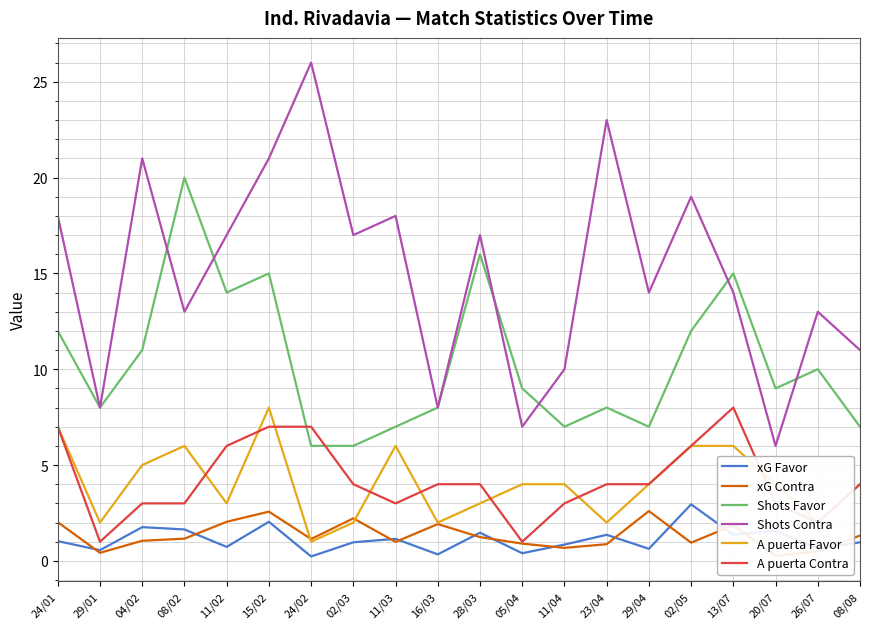

Reading left to right, list all the values displayed in this chart.

xG Favor: 1.0	0.6	1.8	1.6	0.7	2.0	0.2	1.0	1.1	0.3	1.5	0.4	0.8	1.4	0.6	3.0	1.4	1.6	0.6	1.0
xG Contra: 2.0	0.4	1.1	1.2	2.0	2.6	1.1	2.2	1.0	1.9	1.2	0.9	0.7	0.9	2.6	0.9	1.9	0.3	0.5	1.3
Shots Favor: 12.0	8.0	11.0	20.0	14.0	15.0	6.0	6.0	7.0	8.0	16.0	9.0	7.0	8.0	7.0	12.0	15.0	9.0	10.0	7.0
Shots Contra: 18.0	8.0	21.0	13.0	17.0	21.0	26.0	17.0	18.0	8.0	17.0	7.0	10.0	23.0	14.0	19.0	14.0	6.0	13.0	11.0
A puerta Favor: 7.0	2.0	5.0	6.0	3.0	8.0	1.0	2.0	6.0	2.0	3.0	4.0	4.0	2.0	4.0	6.0	6.0	4.0	2.0	4.0
A puerta Contra: 7.0	1.0	3.0	3.0	6.0	7.0	7.0	4.0	3.0	4.0	4.0	1.0	3.0	4.0	4.0	6.0	8.0	3.0	2.0	4.0